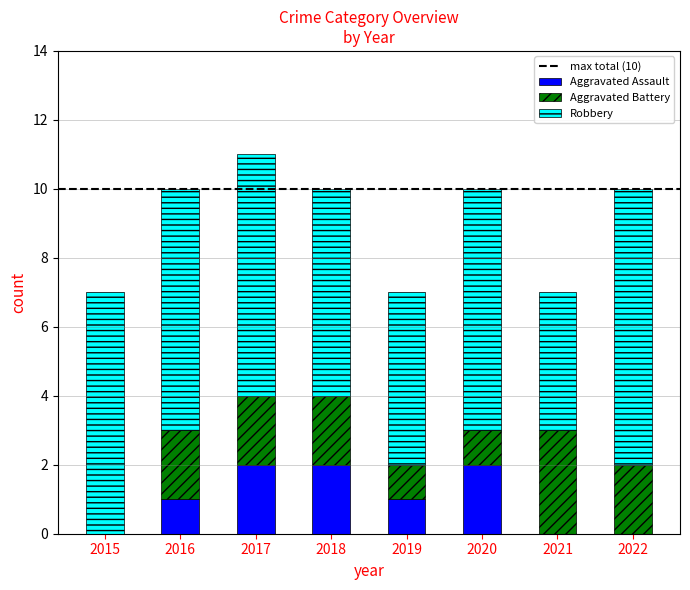

Reading left to right, transcribe the values for Aggravated Assault.

2015=0	2016=1	2017=2	2018=2	2019=1	2020=2	2021=0	2022=0